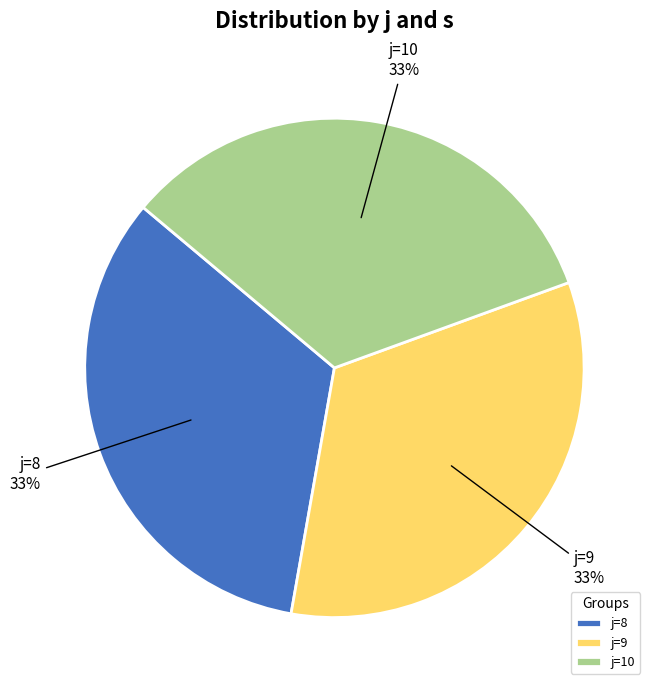

True or false: j=10 accounts for 27% of the total.

False